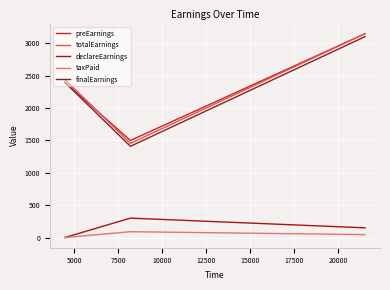

What is the highest value of the finalEarnings series?

3105